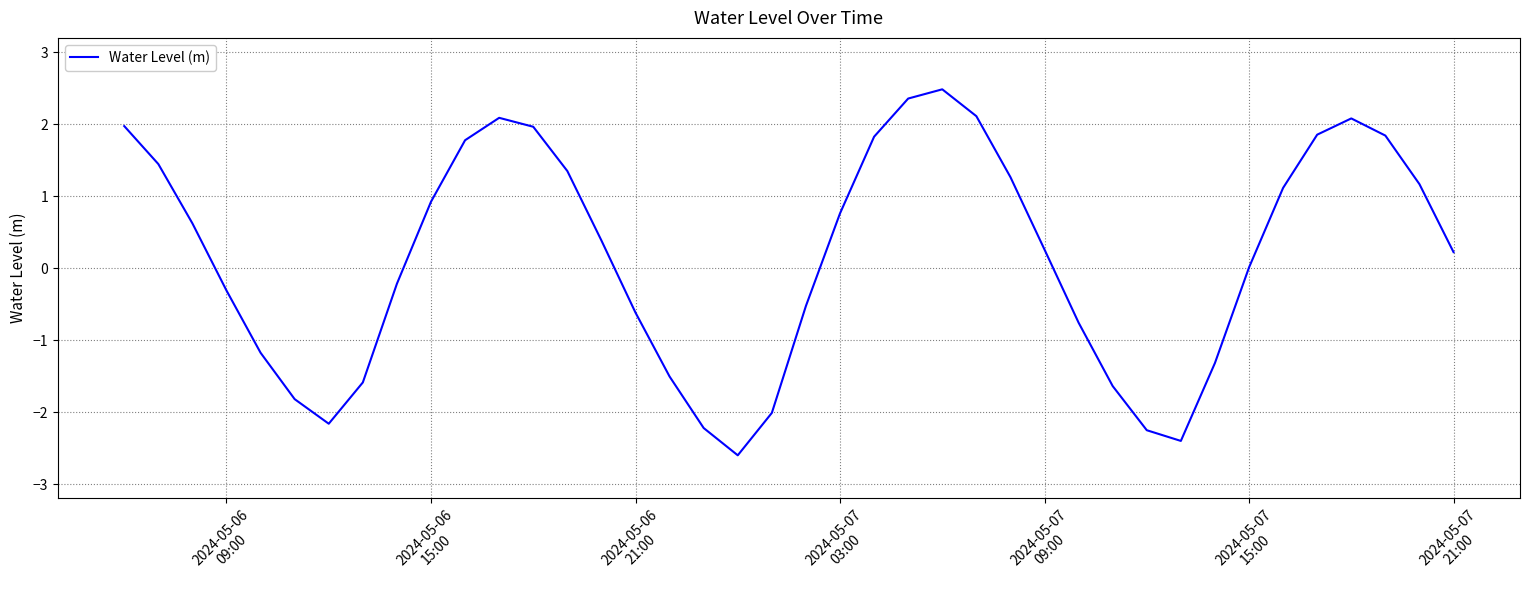

What is the difference between the maximum and minimum values?

5.1